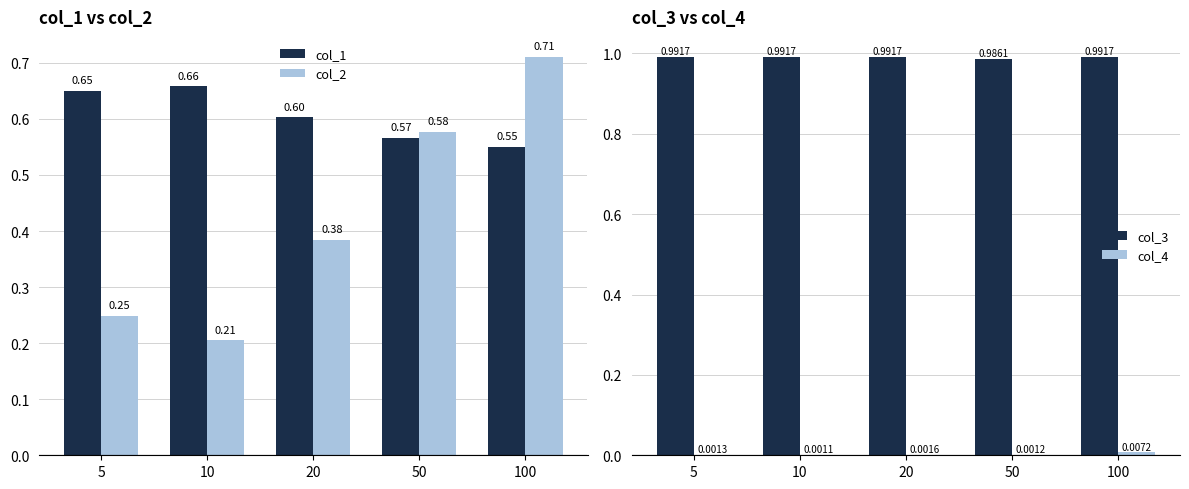

What is the total value across all series at 50?

2.1